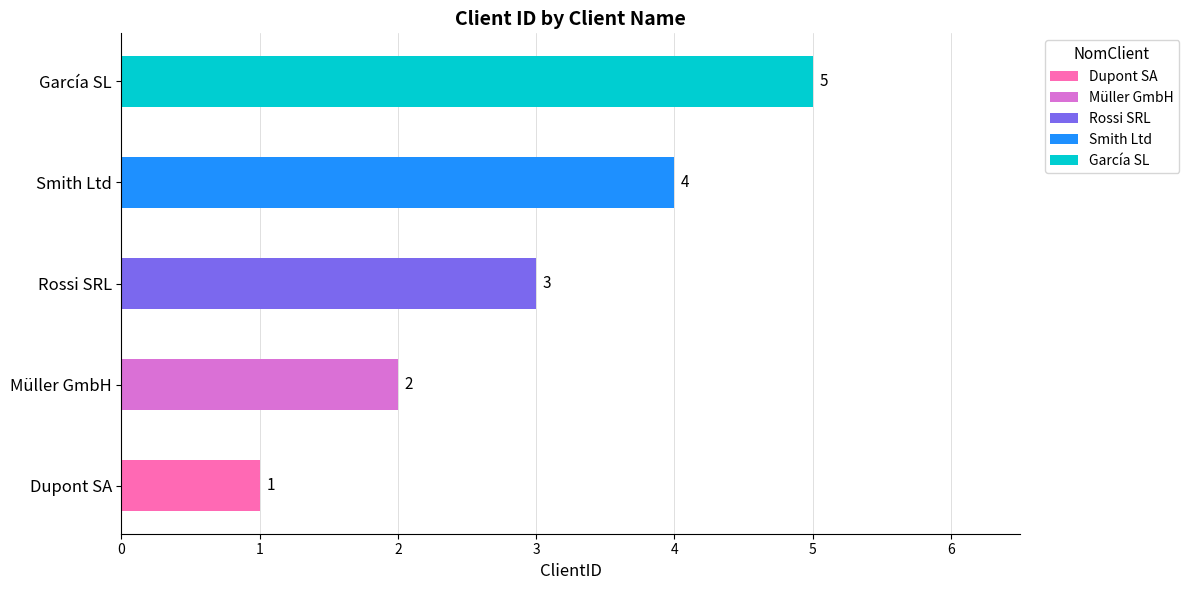

How many values are between 2 and 4?

3